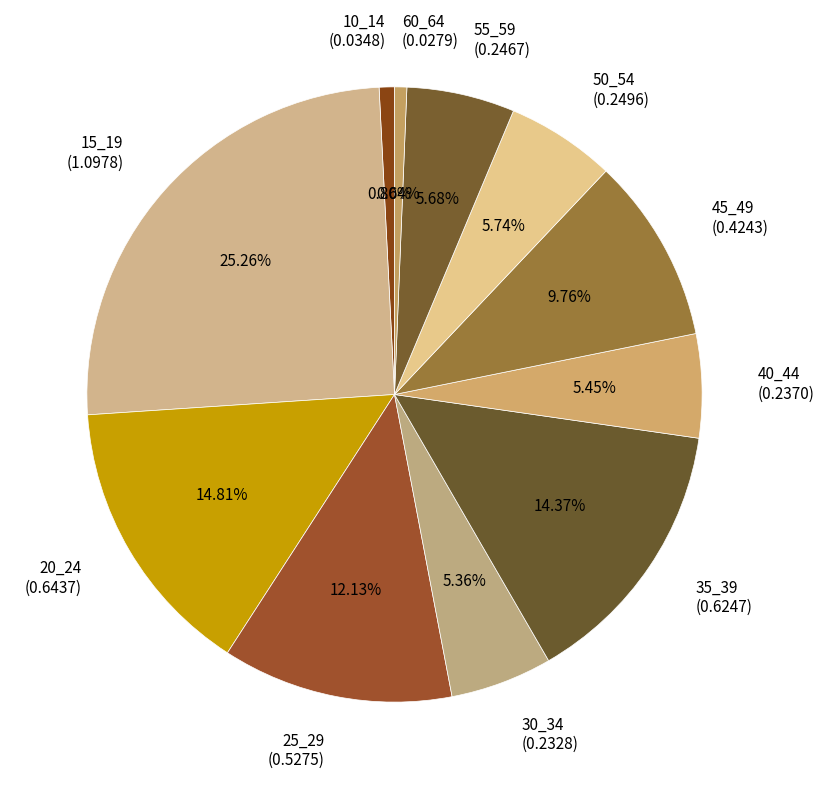

Does 50_54 account for over 50% of the chart?

No